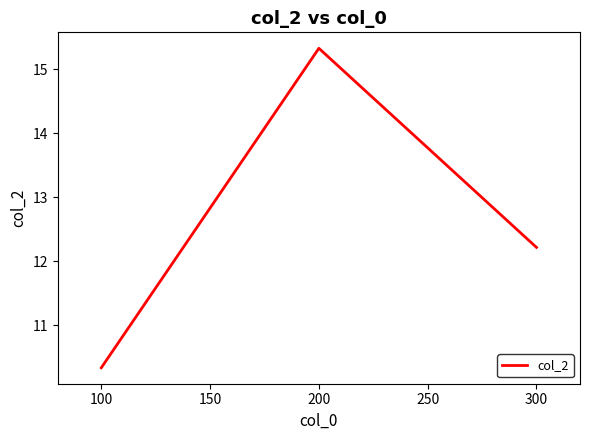

Rank the categories by value from highest to lowest.

200, 300, 100